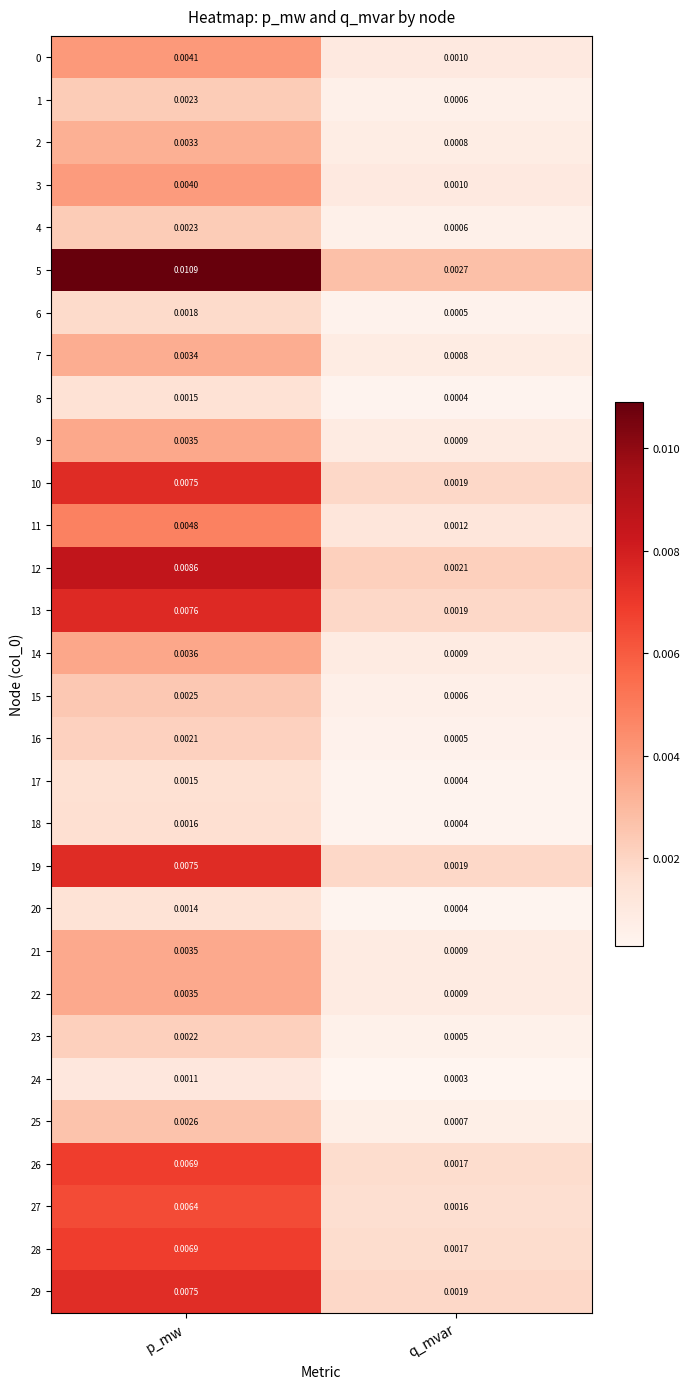

Which series has the largest range (max minus min)?

5